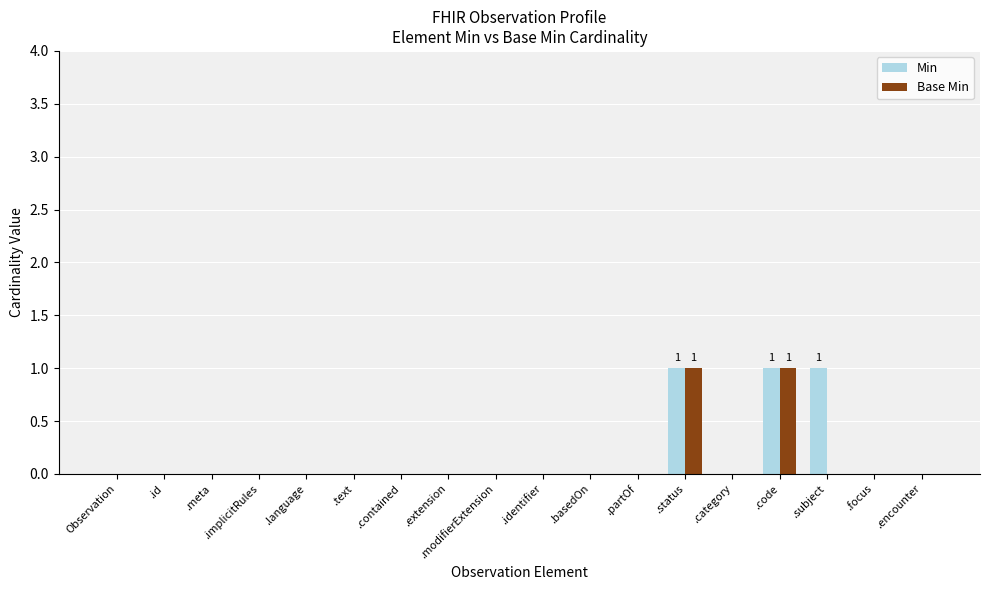

The value of Base Min at .identifier is -1. True or false?

False